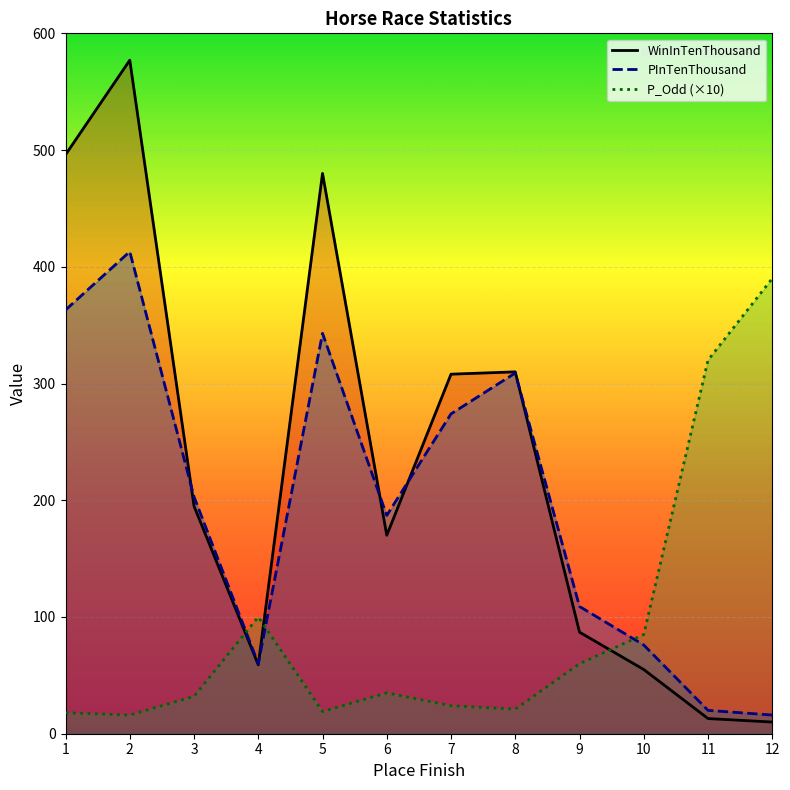

Between 6 and 12, which is larger?

6